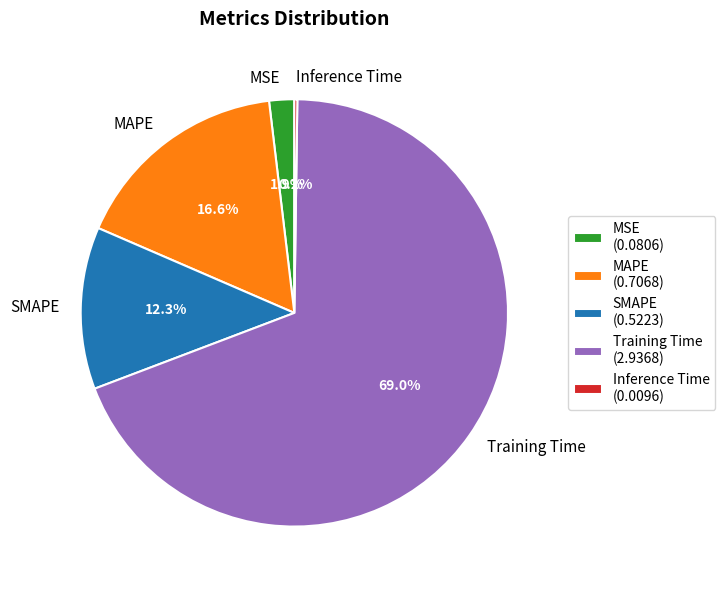

Does SMAPE account for over 50% of the chart?

No